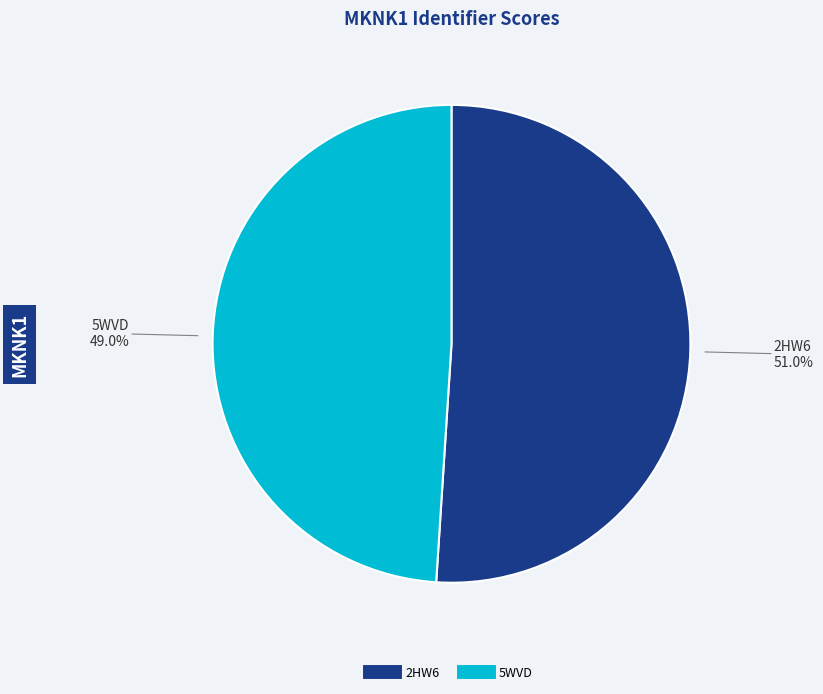

What is the smallest slice in the pie chart?

5WVD